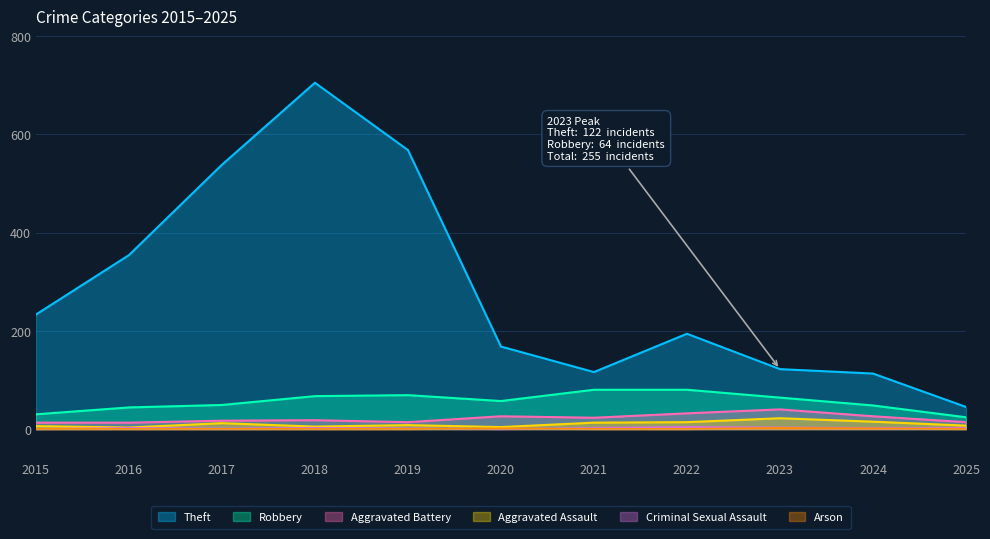

At 2025, list the series in order from smallest to largest.

Arson, Criminal Sexual Assault, Aggravated Assault, Aggravated Battery, Robbery, Theft